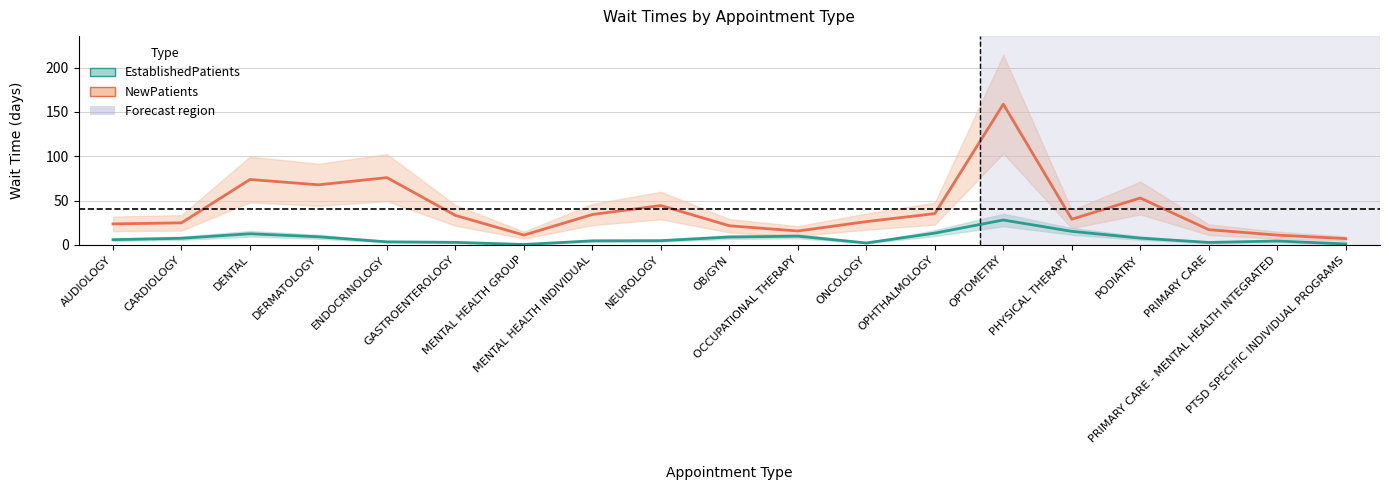

The EstablishedPatients series shows 19.3 at OPHTHALMOLOGY. True or false?

False